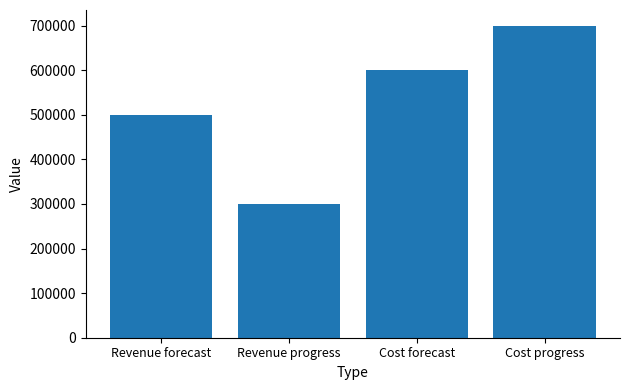

How many data points are less than 600000?

2